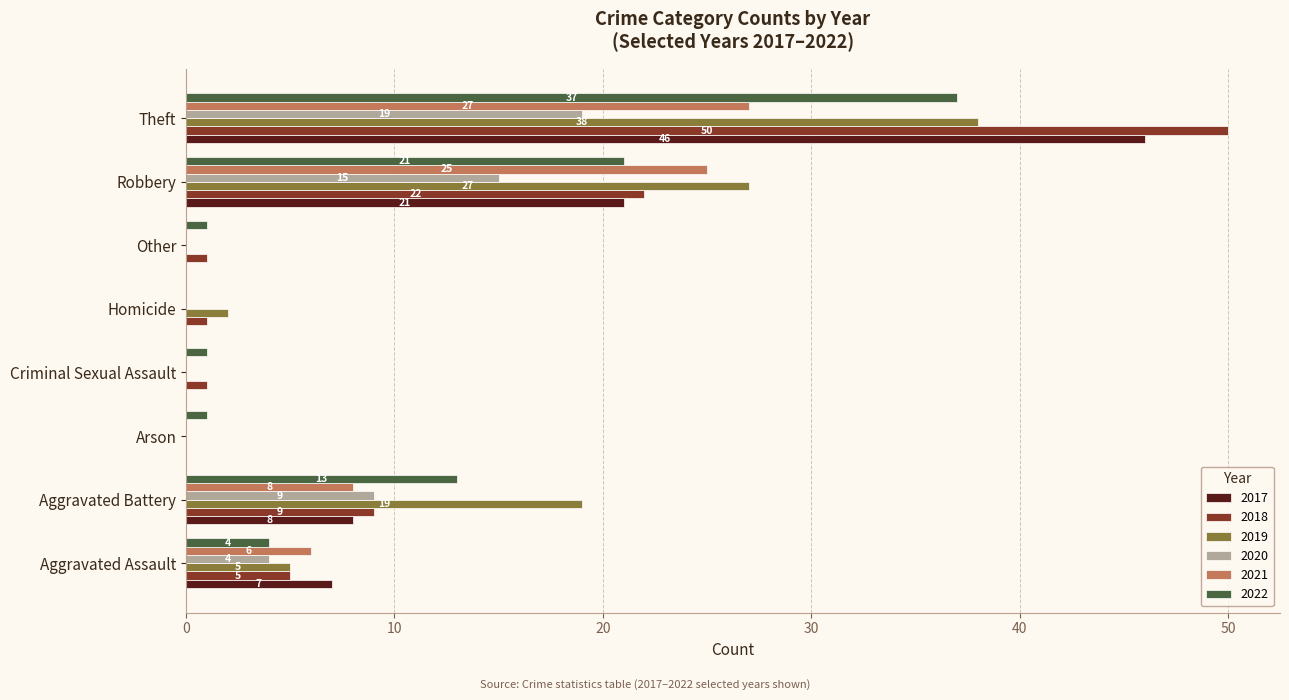

Where is 2017 nearest to the value 23?

Robbery